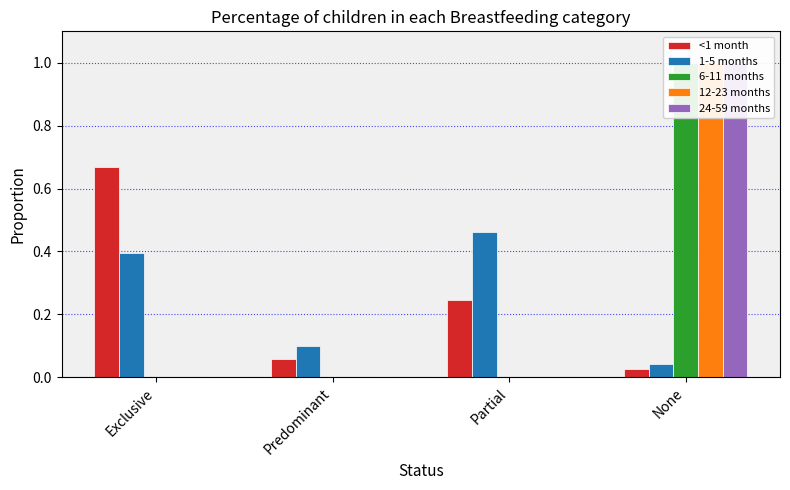

How many distinct data groups are displayed?

5